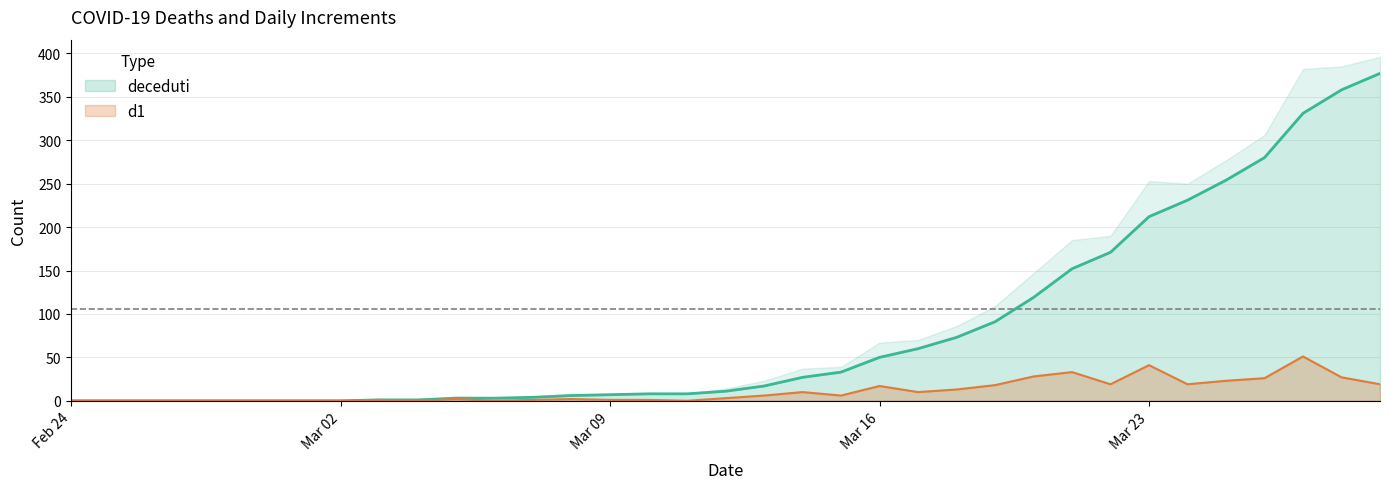

List the labels in order of d1 value, largest first.

2020-03-27, 2020-03-23, 2020-03-21, 2020-03-20, 2020-03-28, 2020-03-26, 2020-03-25, 2020-03-22, 2020-03-24, 2020-03-29, 2020-03-19, 2020-03-16, 2020-03-18, 2020-03-14, 2020-03-17, 2020-03-13, 2020-03-15, 2020-03-12, 2020-03-05, 2020-03-08, 2020-03-03, 2020-03-07, 2020-03-09, 2020-03-10, 2020-02-24, 2020-02-25, 2020-02-26, 2020-02-27, 2020-02-28, 2020-02-29, 2020-03-01, 2020-03-02, 2020-03-04, 2020-03-06, 2020-03-11